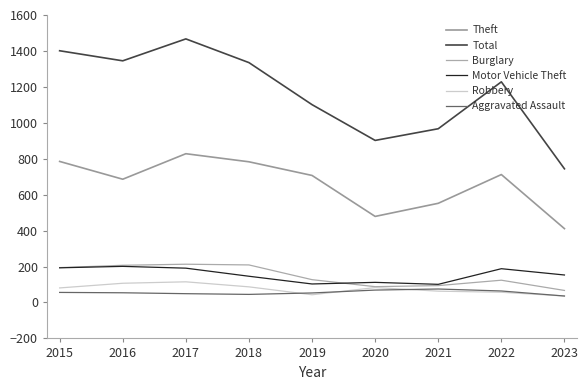

What is the difference between the highest and lowest values at 2015?

1345